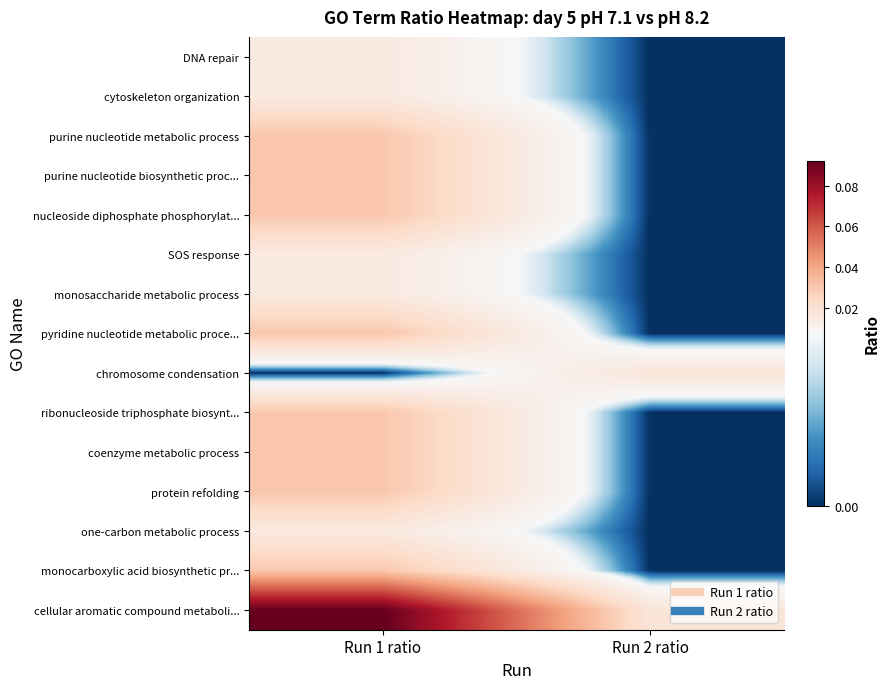

Reading left to right, list all the values displayed in this chart.

DNA repair: Run 1 ratio=0.0	Run 2 ratio=0.0
cytoskeleton organization: Run 1 ratio=0.0	Run 2 ratio=0.0
purine nucleotide metabolic process: Run 1 ratio=0.0	Run 2 ratio=0.0
purine nucleotide biosynthetic proc...: Run 1 ratio=0.0	Run 2 ratio=0.0
nucleoside diphosphate phosphorylat...: Run 1 ratio=0.0	Run 2 ratio=0.0
SOS response: Run 1 ratio=0.0	Run 2 ratio=0.0
monosaccharide metabolic process: Run 1 ratio=0.0	Run 2 ratio=0.0
pyridine nucleotide metabolic proce...: Run 1 ratio=0.0	Run 2 ratio=0.0
chromosome condensation: Run 1 ratio=0.0	Run 2 ratio=0.0
ribonucleoside triphosphate biosynt...: Run 1 ratio=0.0	Run 2 ratio=0.0
coenzyme metabolic process: Run 1 ratio=0.0	Run 2 ratio=0.0
protein refolding: Run 1 ratio=0.0	Run 2 ratio=0.0
one-carbon metabolic process: Run 1 ratio=0.0	Run 2 ratio=0.0
monocarboxylic acid biosynthetic pr...: Run 1 ratio=0.0	Run 2 ratio=0.0
cellular aromatic compound metaboli...: Run 1 ratio=0.1	Run 2 ratio=0.0